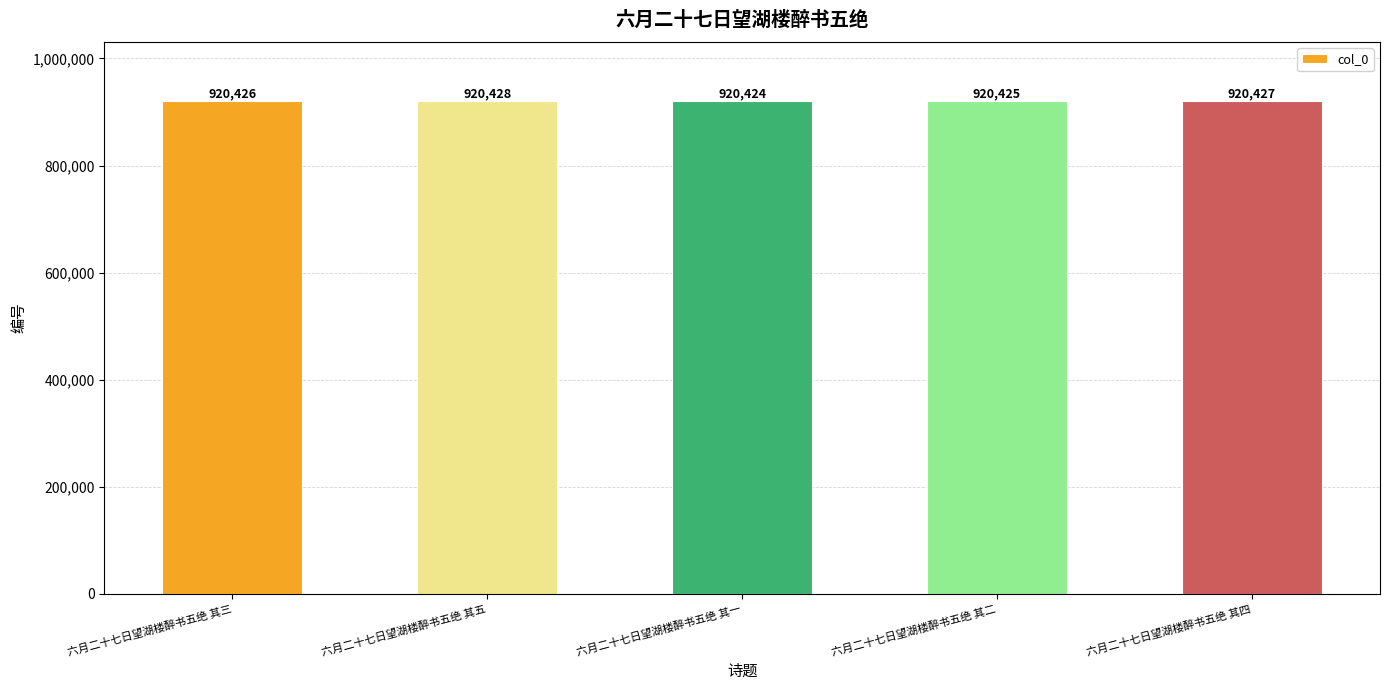

How many categories are shown in the chart?

5